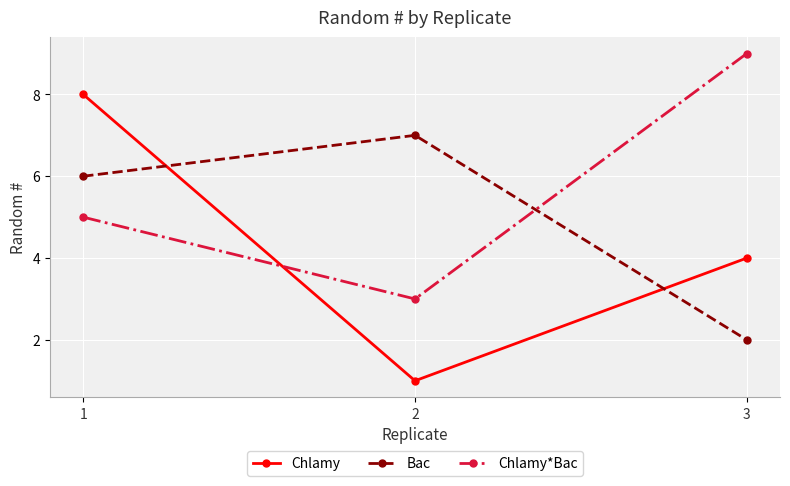

How many lines are shown in the chart?

3